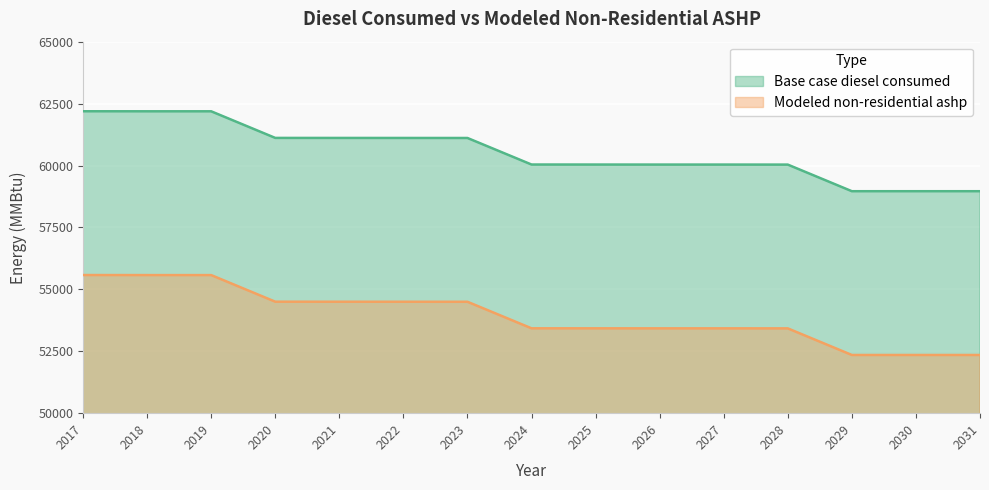

What is the minimum value for Modeled non-residential ashp?

52349.1